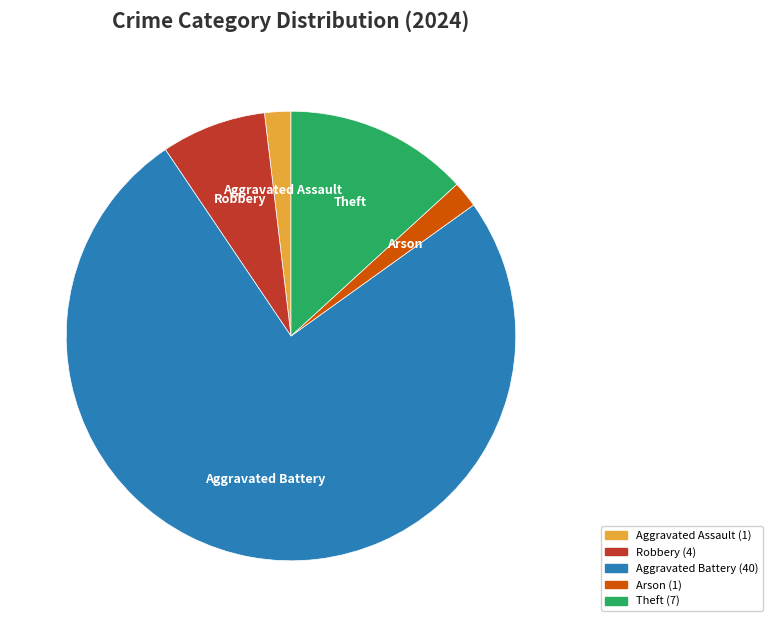

What is the largest slice in the pie chart?

Aggravated Battery